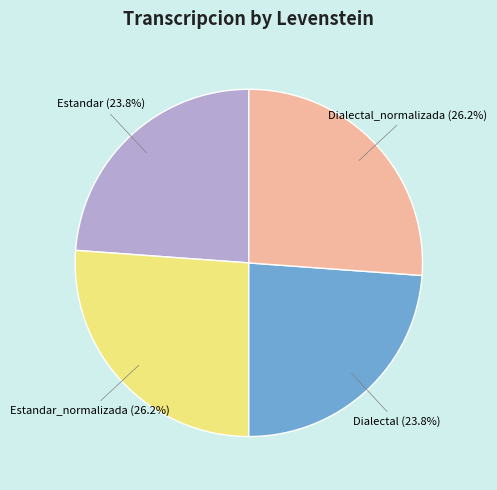

Is there any slice that represents more than half of the pie?

No